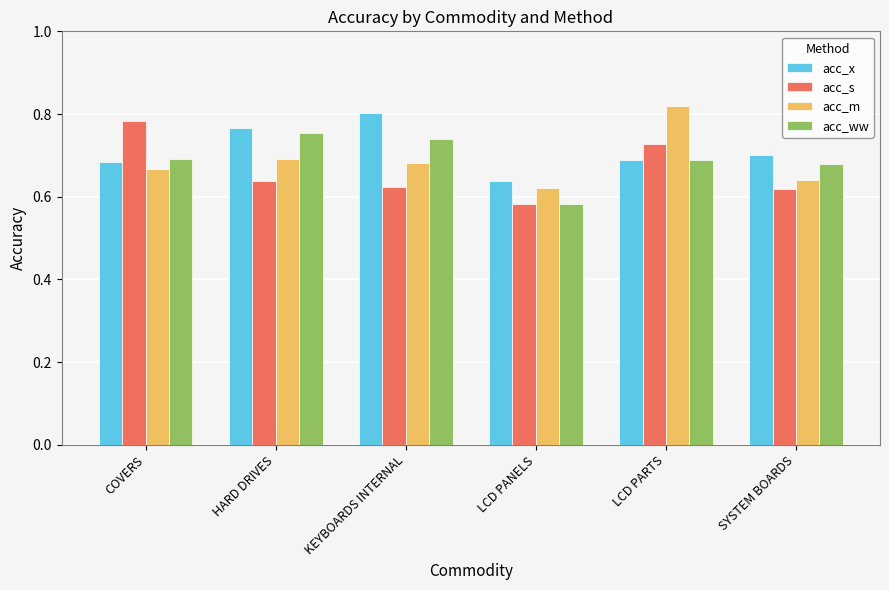

What are all the series names shown in the legend?

acc_x, acc_s, acc_m, acc_ww